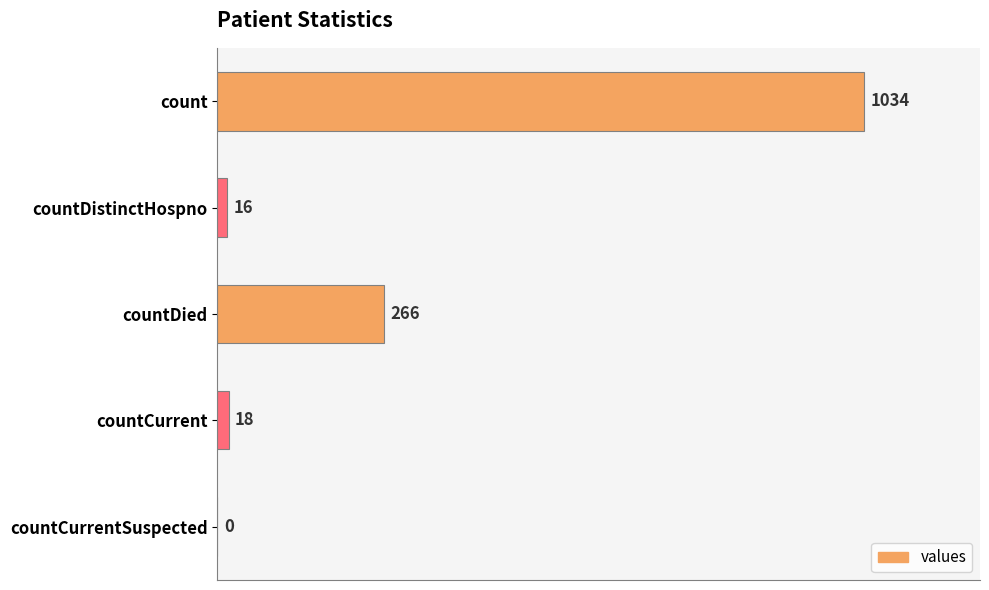

Is it true that the value at countCurrentSuspected is 499?

False